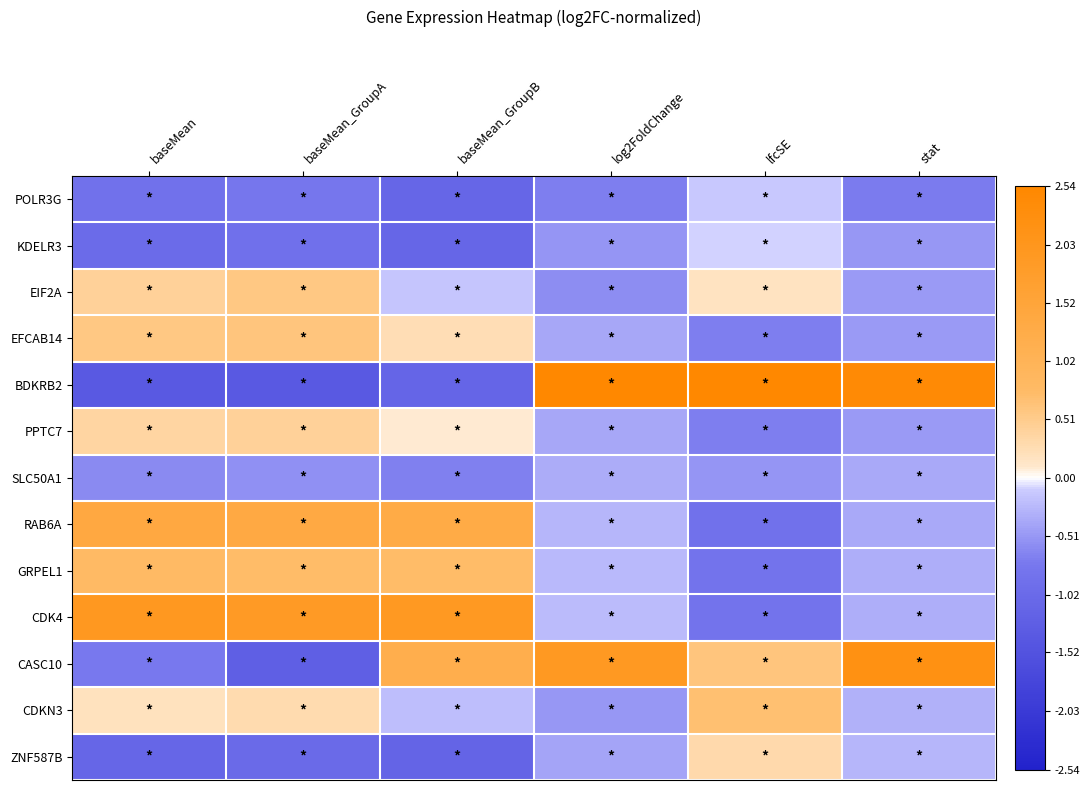

At which category is the sum across all series the highest?

lfcSE